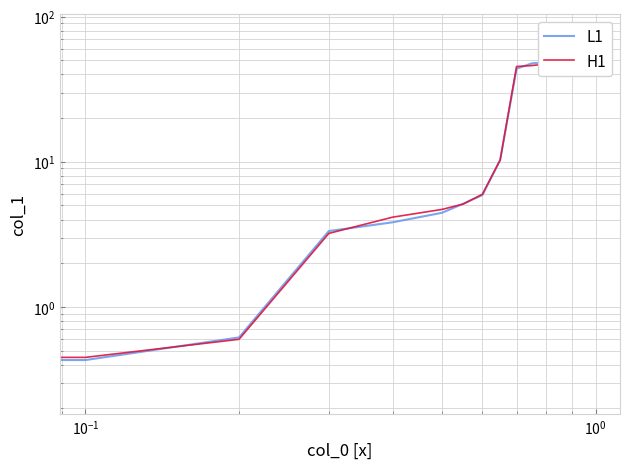

How many data points in H1 are above 66?

22